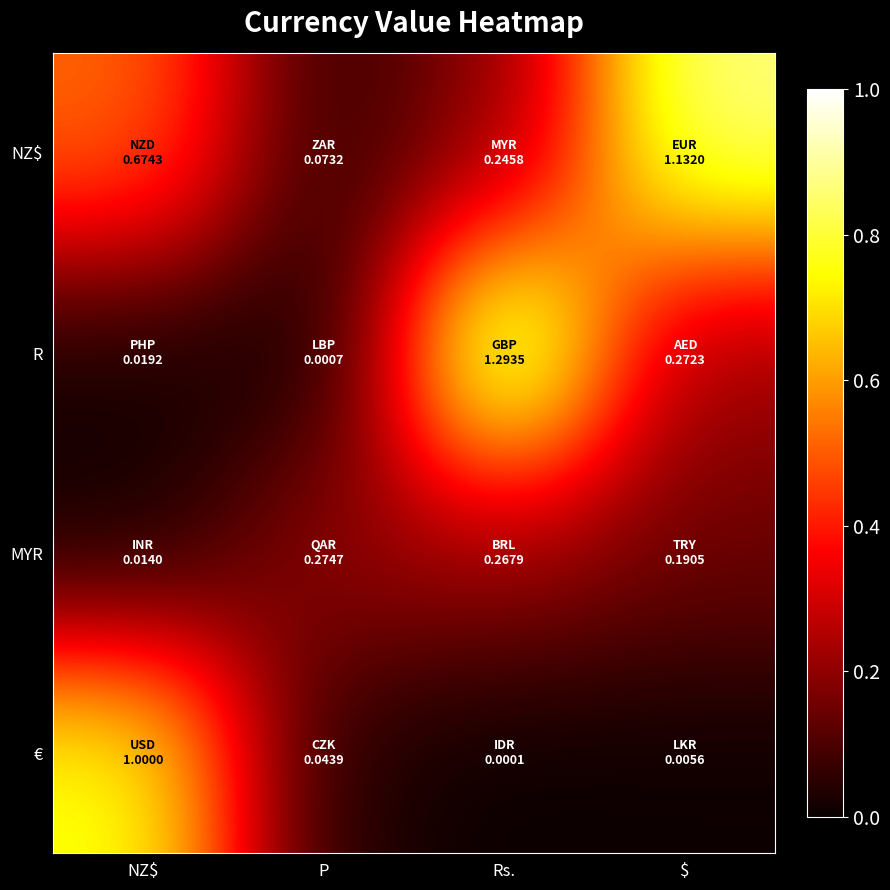

Reading left to right, what are all the values shown in this chart?

NZ$: NZ$=0.5	P=0.1	Rs.=0.2	$=0.9
R: NZ$=0.0	P=0.0	Rs.=1.0	$=0.2
MYR: NZ$=0.0	P=0.2	Rs.=0.2	$=0.1
€: NZ$=0.8	P=0.0	Rs.=0.0	$=0.0